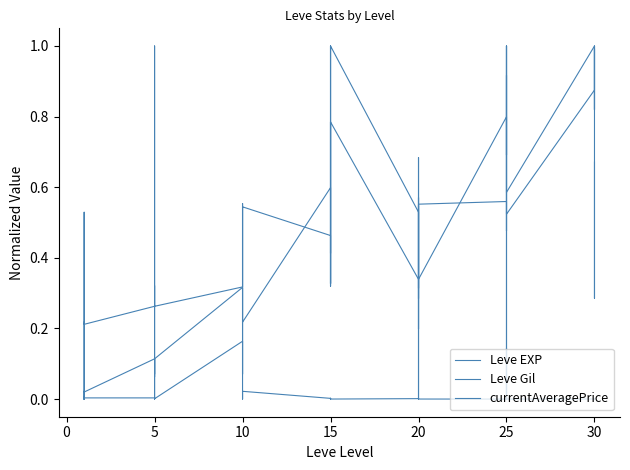

What is the value of the Leve Gil point at the 30th from the left?

0.6